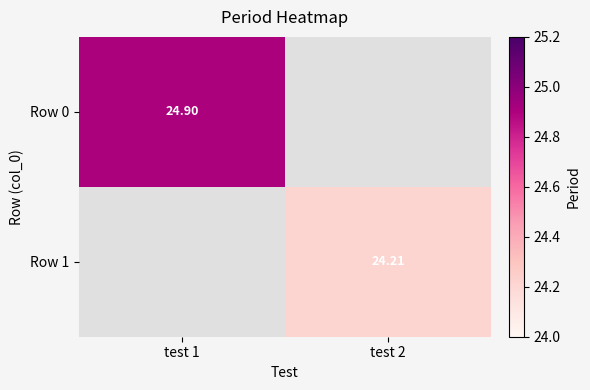

How many values in the Row 1 series exceed 24?

1